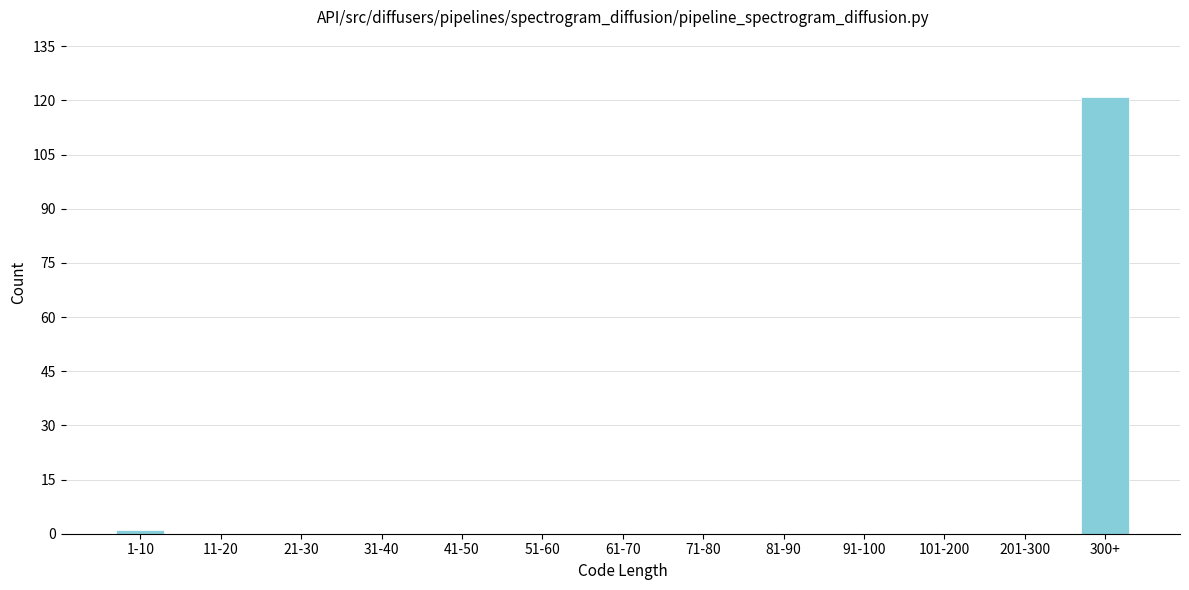

Reading right to left, extract all data points from this chart.

300+=121	201-300=0	101-200=0	91-100=0	81-90=0	71-80=0	61-70=0	51-60=0	41-50=0	31-40=0	21-30=0	11-20=0	1-10=1